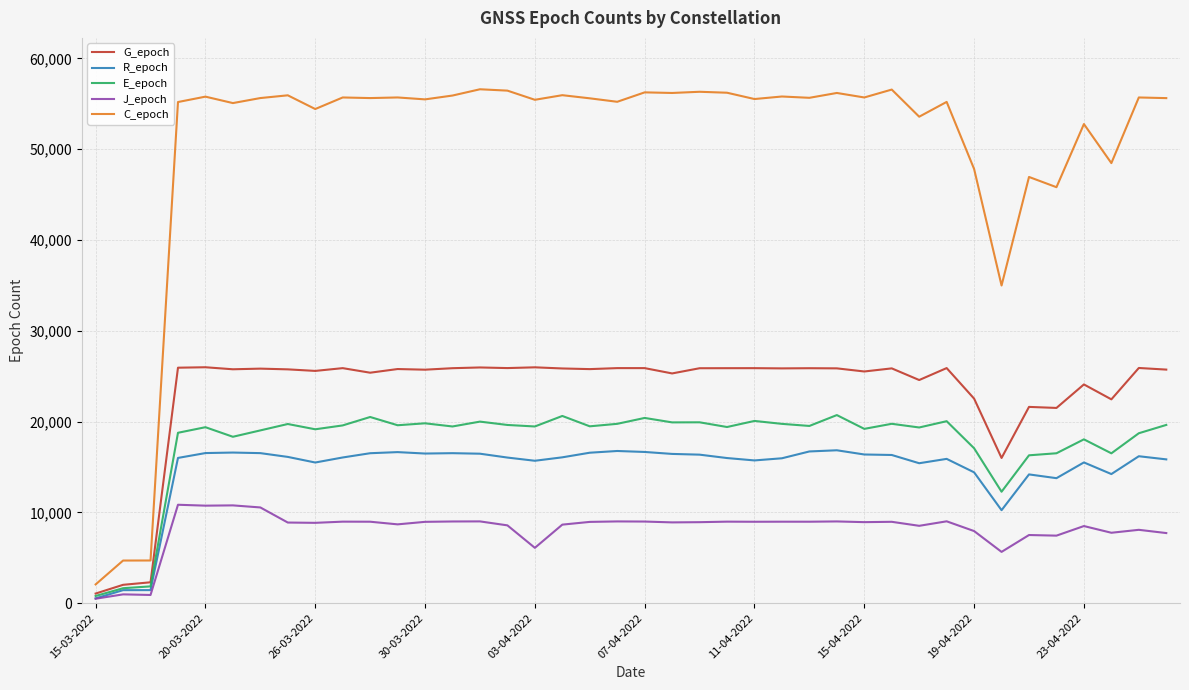

True or false: C_epoch and J_epoch cross at least once.

False